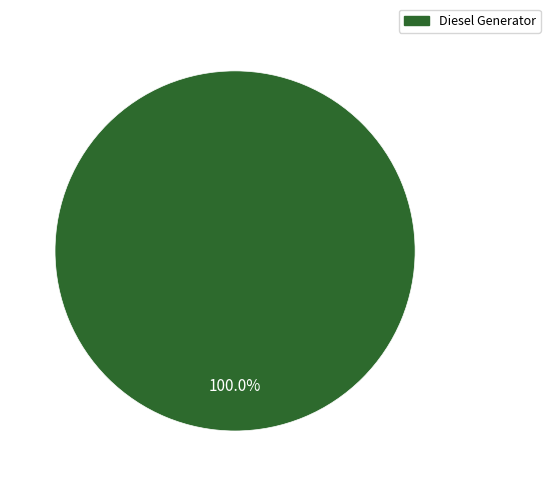

Rank the categories by value from highest to lowest.

Diesel Generator